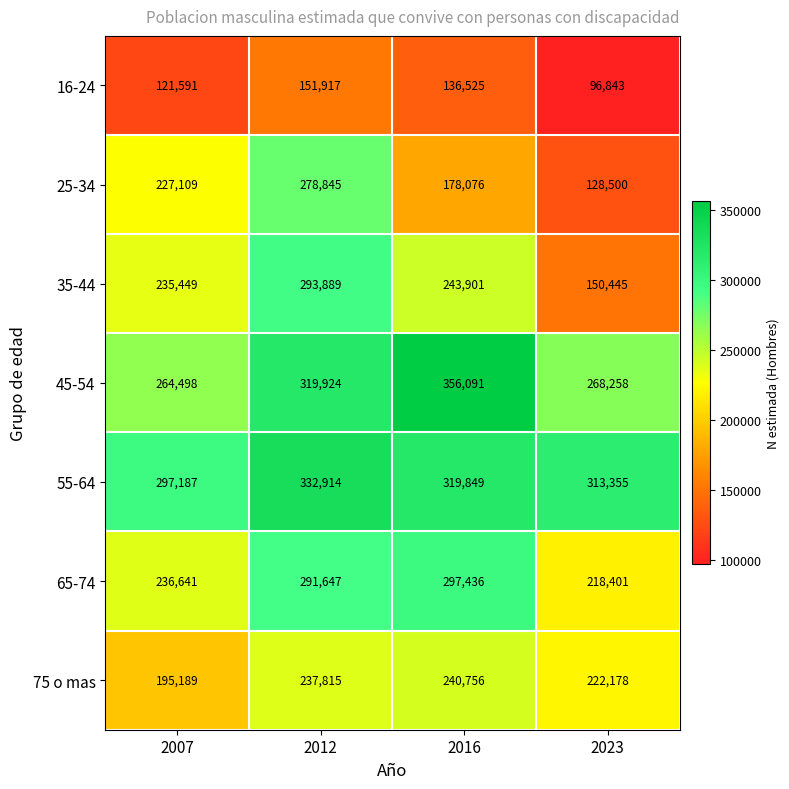

Rank the categories by 65-74 value from highest to lowest.

2016, 2012, 2007, 2023